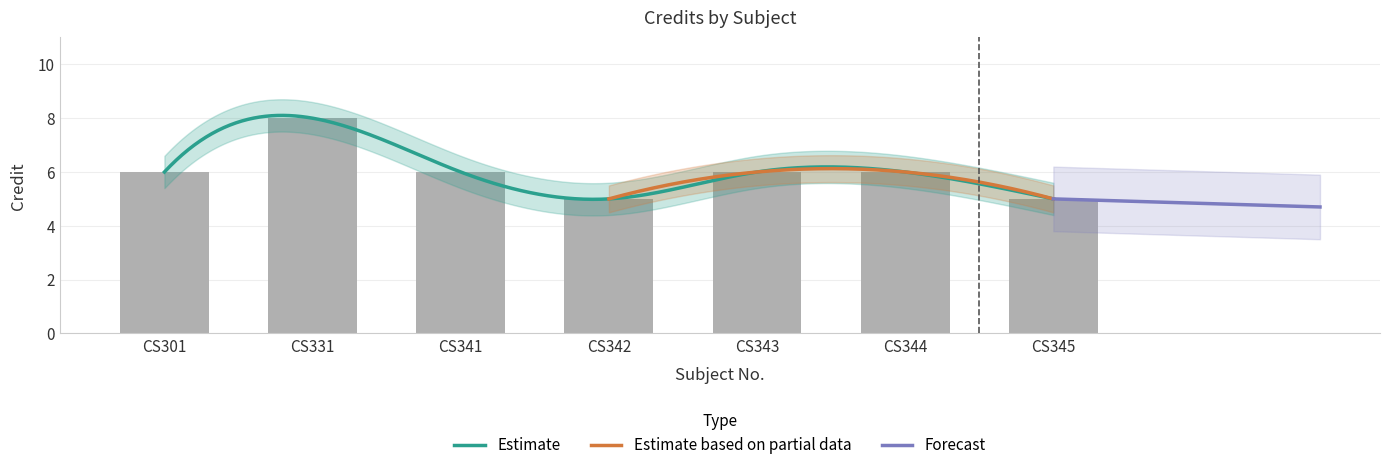

How many values are between 5 and 6?

6